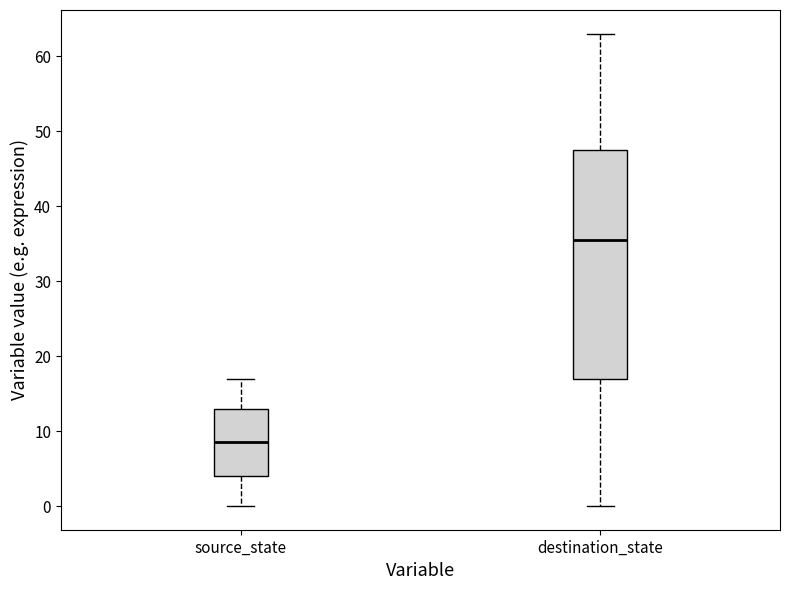

Where does the median line of the box for source_state sit on the y-axis? The values are not printed on the chart, so give them approximately, as read against the axis.

9